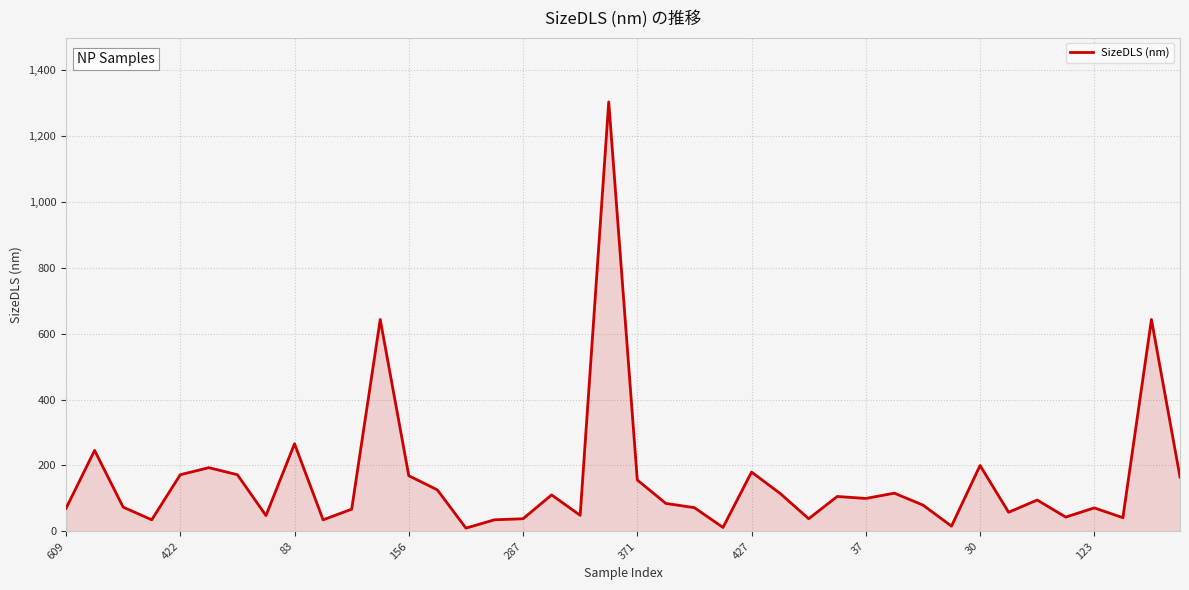

What is the difference between the maximum and minimum values?

1293.3